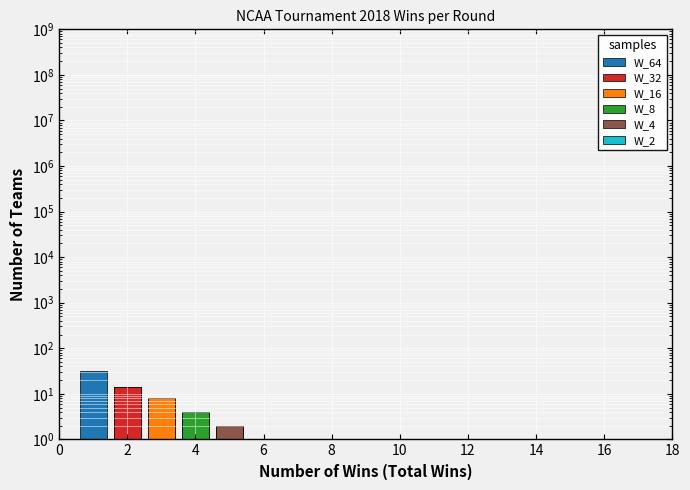

Count the W_2 values in the range 0 to 1.

6